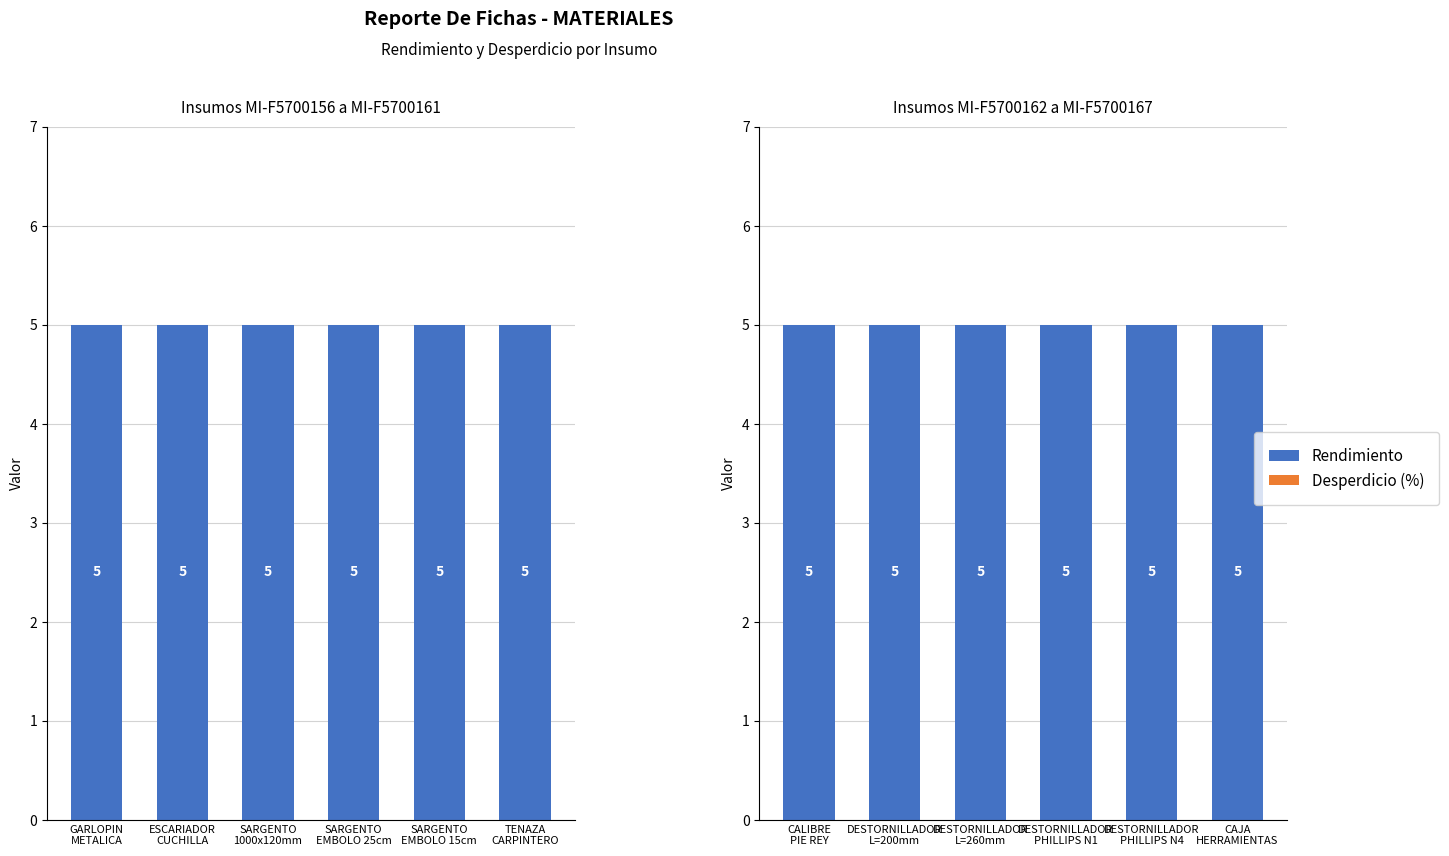

What are all the series names shown in the legend?

Rendimiento, Desperdicio (%)